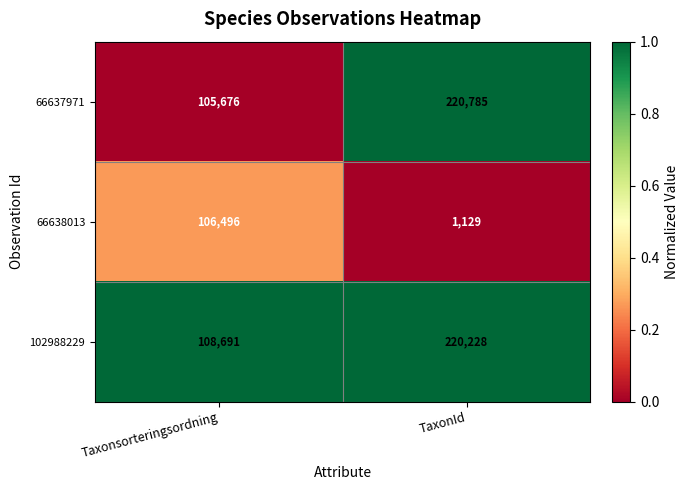

The value of 66638013 at TaxonId is 1129. True or false?

True